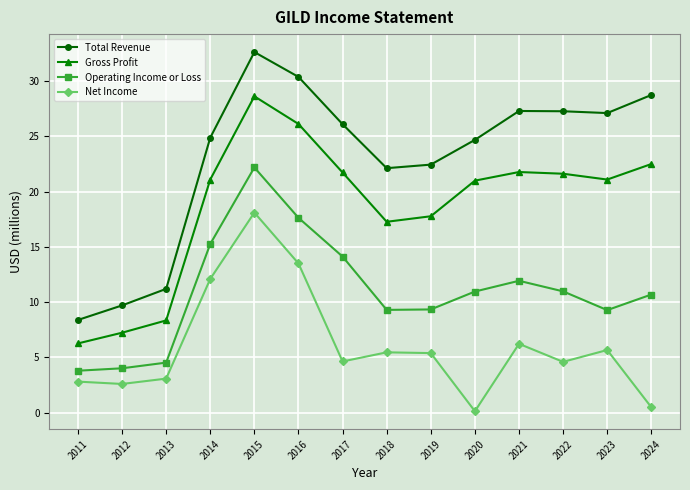

Rank the series by their average value, from highest to lowest.

Total Revenue, Gross Profit, Operating Income or Loss, Net Income